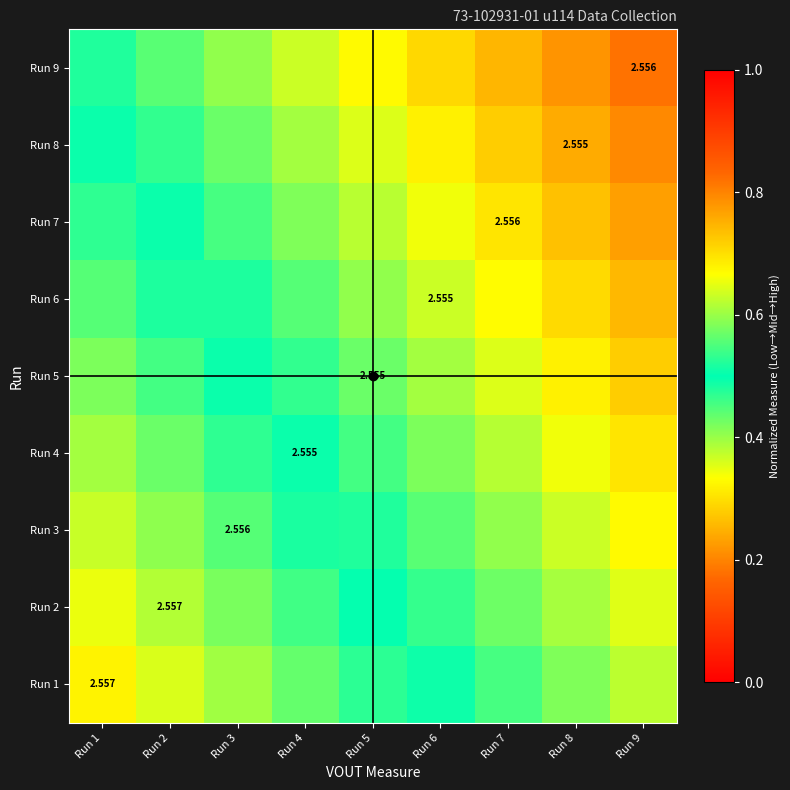

What is the highest value of the Run 6 series?

0.7